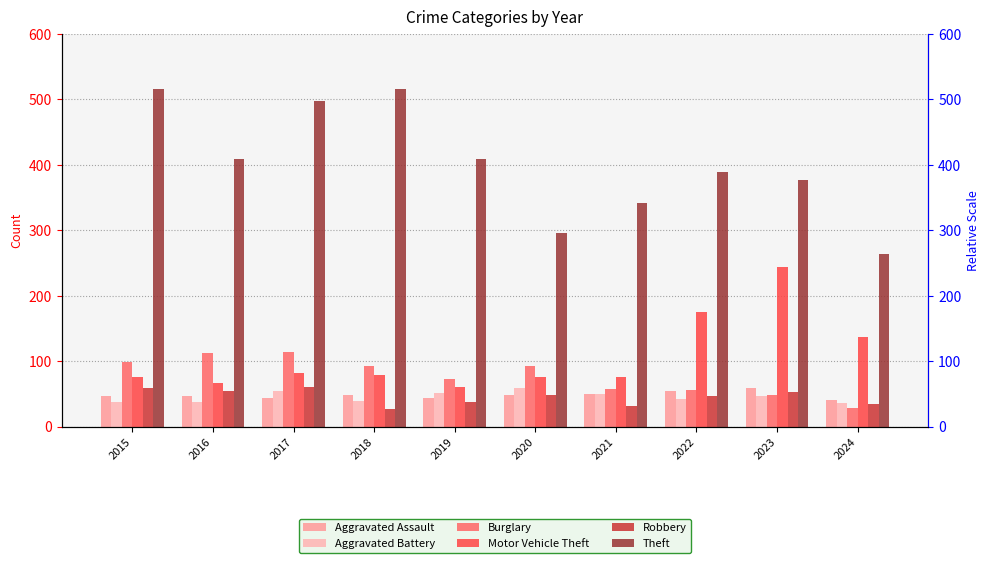

How many values in the Theft series exceed 409?

3